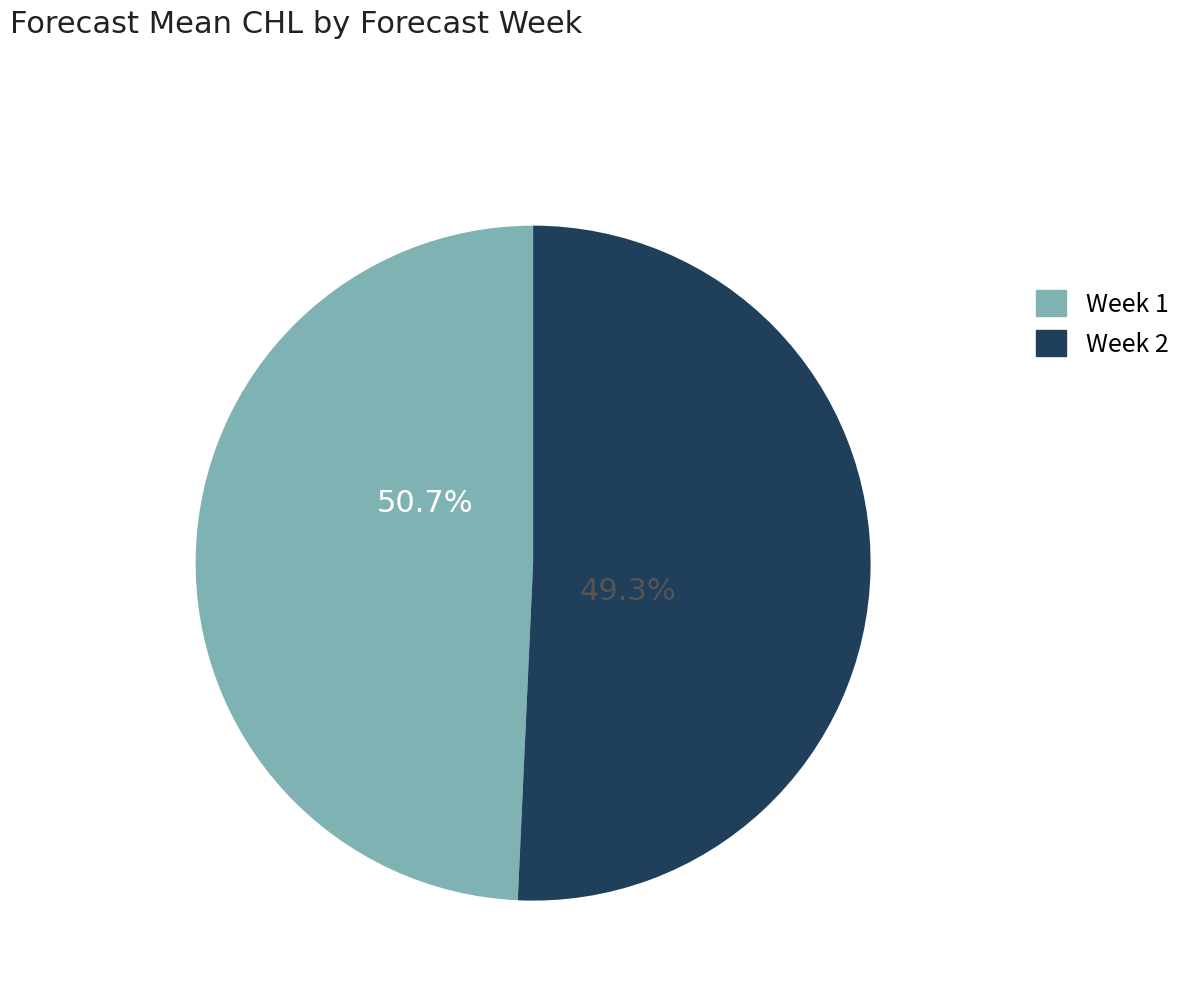

Count the number of slices in the pie.

2